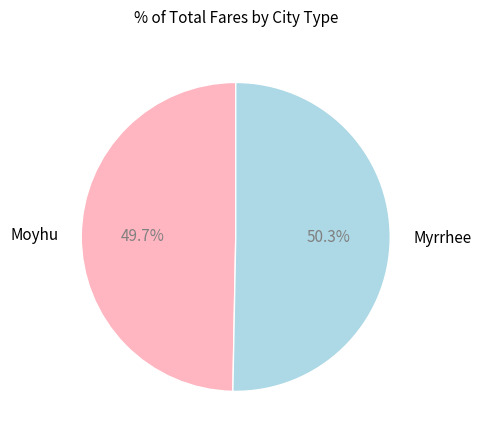

What percentage is the Myrrhee slice, to the nearest percent?

50%